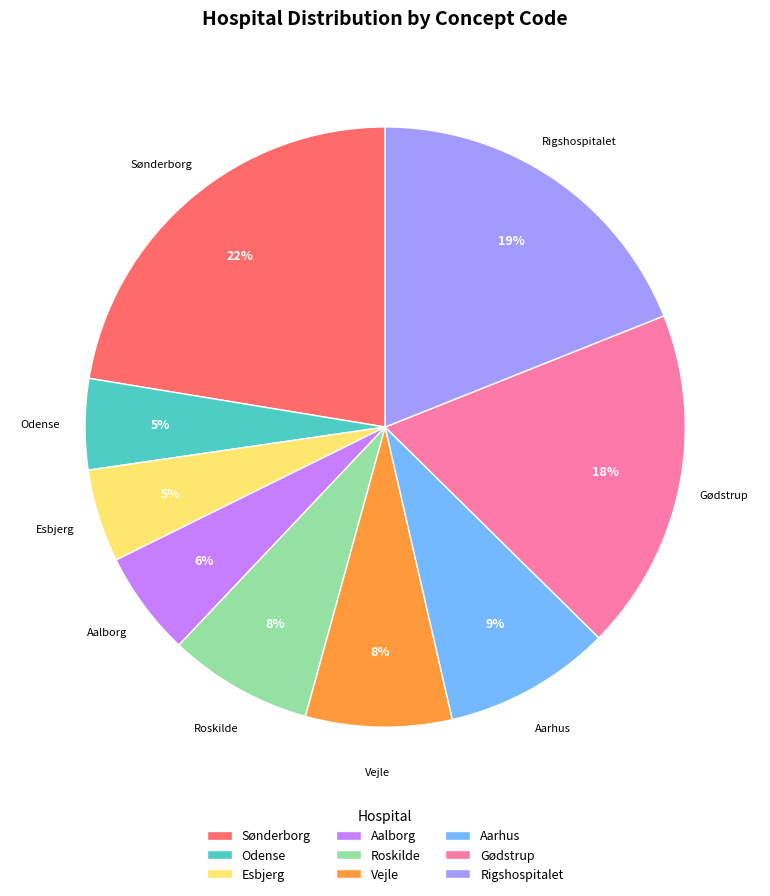

True or false: Rigshospitalet accounts for 30% of the total.

False